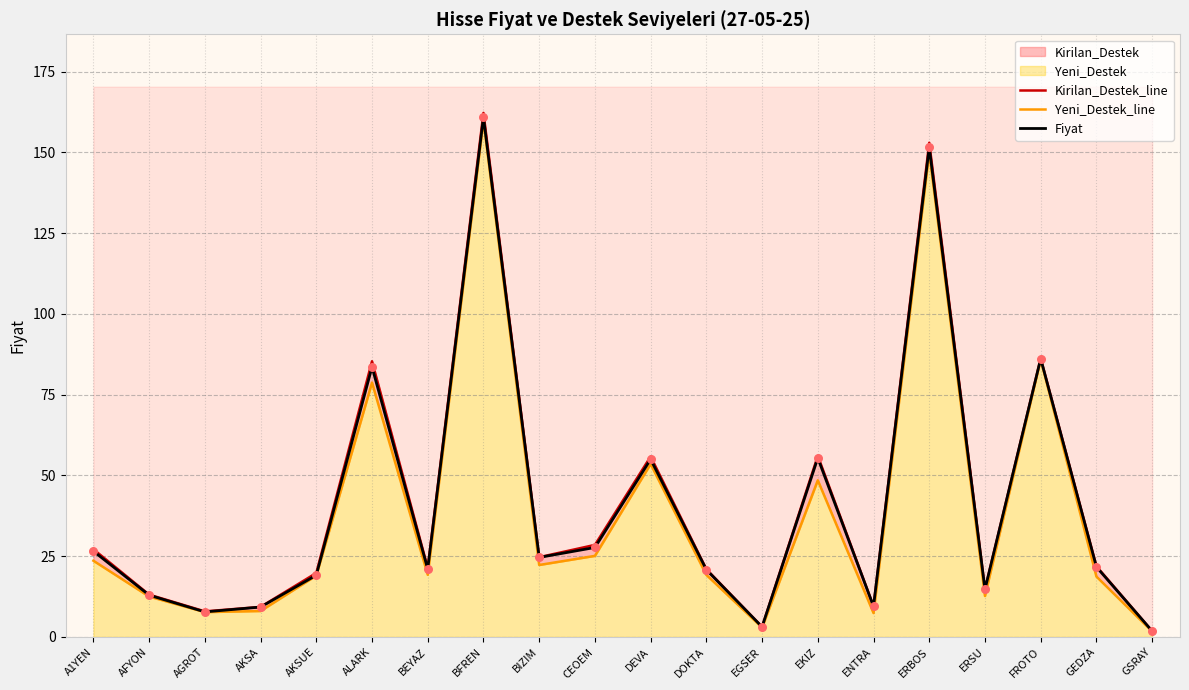

Is the value of Fiyat at EKIZ greater than the value of Kirilan_Destek_line at EGSER?

Yes